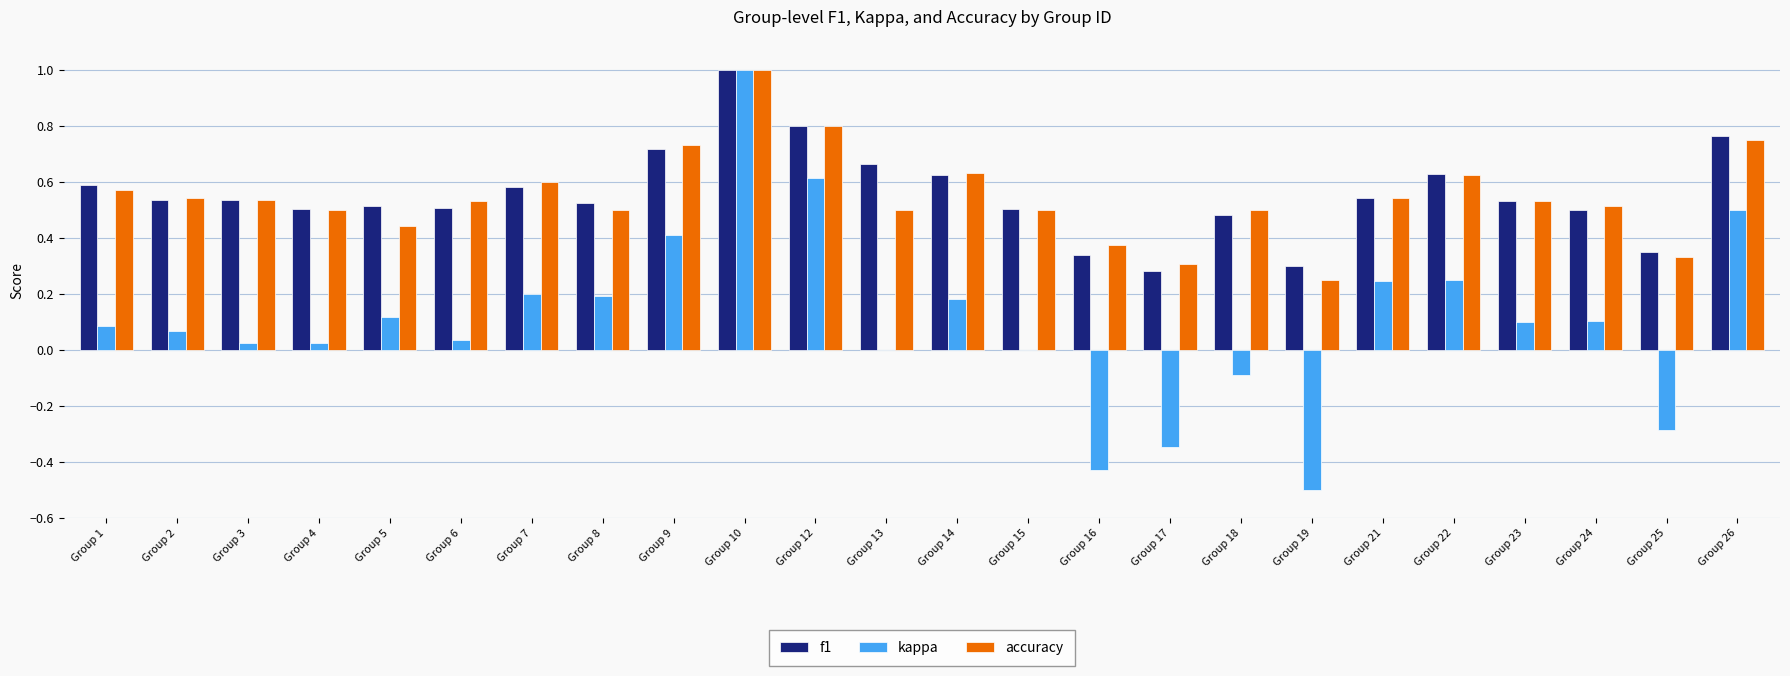

What is the highest value of the accuracy series?

1.0